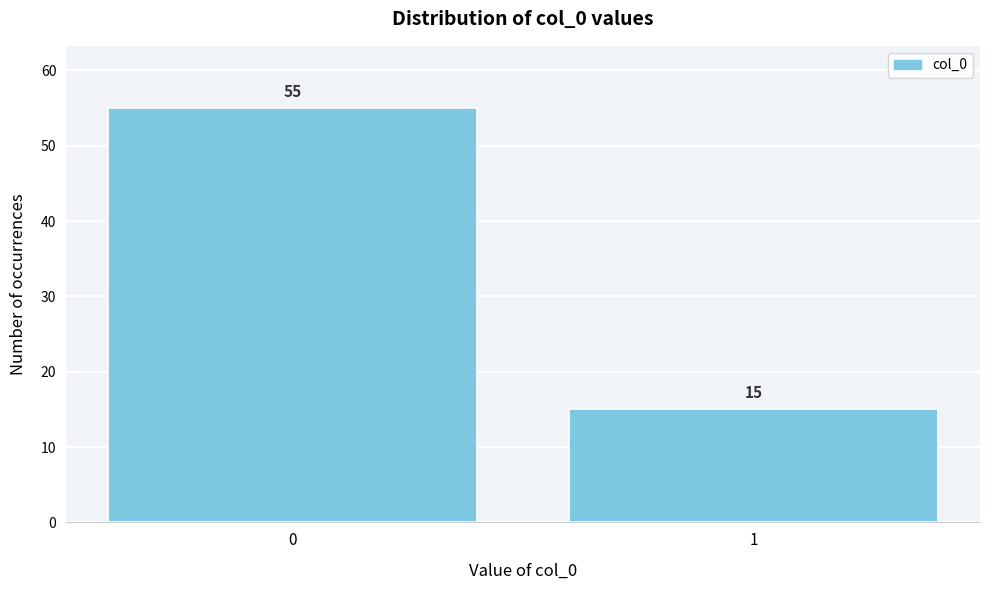

Reading left to right, extract all data points from this chart.

55	15